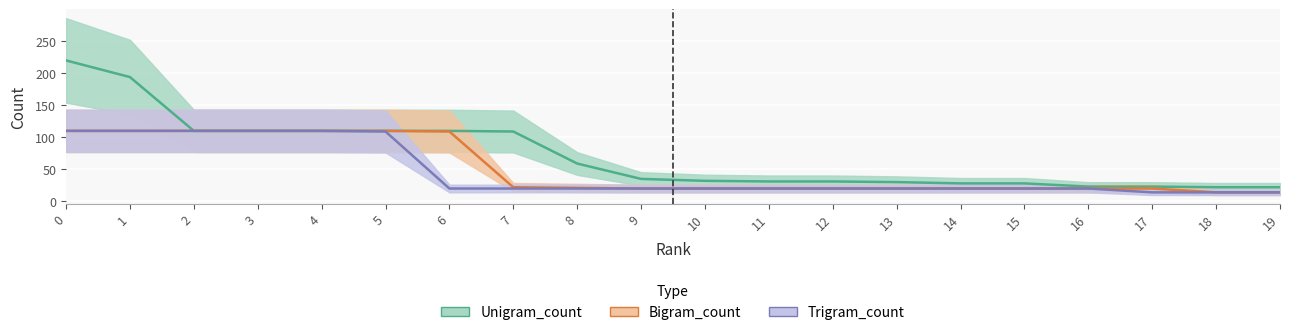

True or false: Unigram_count and Bigram_count intersect in this chart.

False